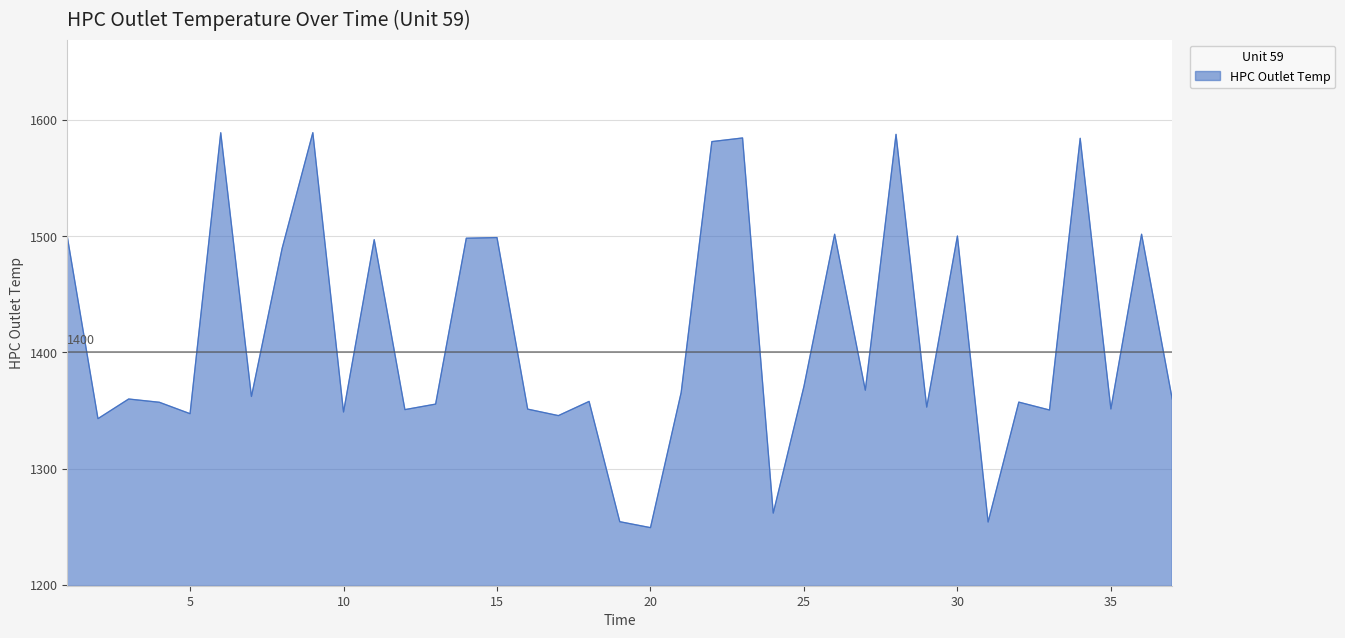

Count the number of categories in the chart.

37